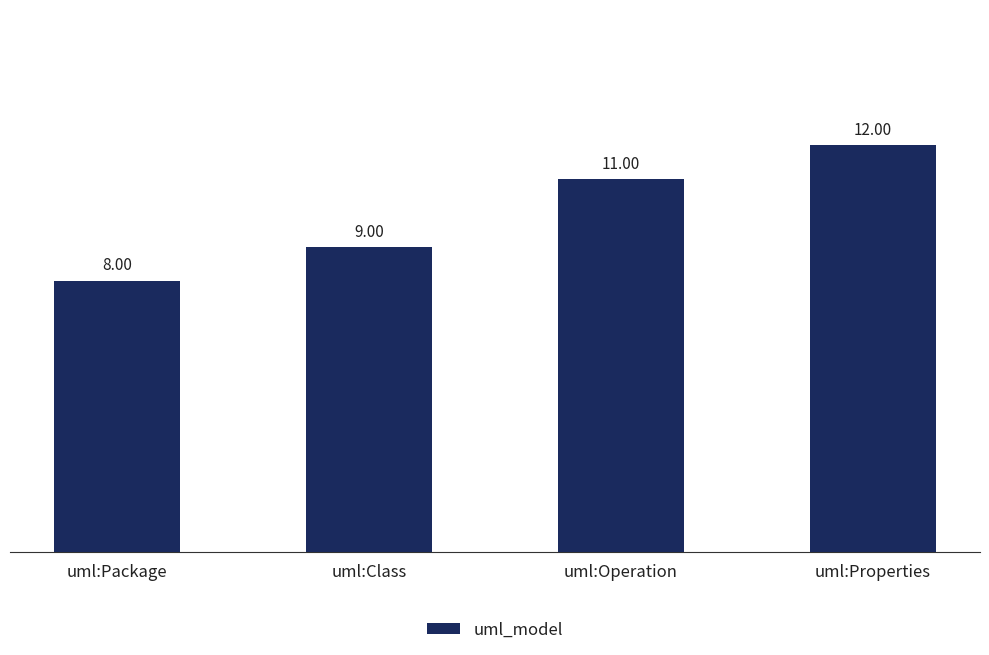

Which has a higher value, uml:Package or uml:Class?

uml:Class